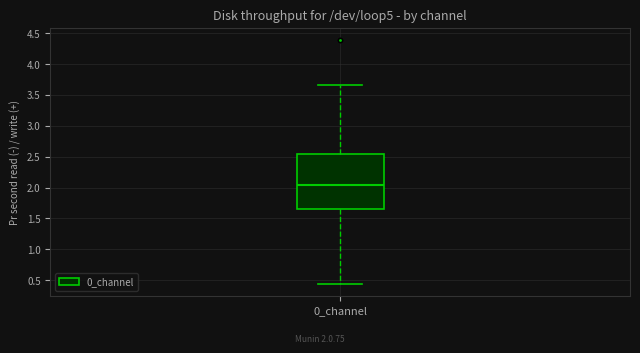

Read this box plot against the y-axis: the position of the median line, the range covered by the box, and the ends of both whiskers. The values are not printed on the chart, so give them approximately, as read against the axis.

median 2.05, box 1.65 to 2.55, whiskers 0.45 to 3.65